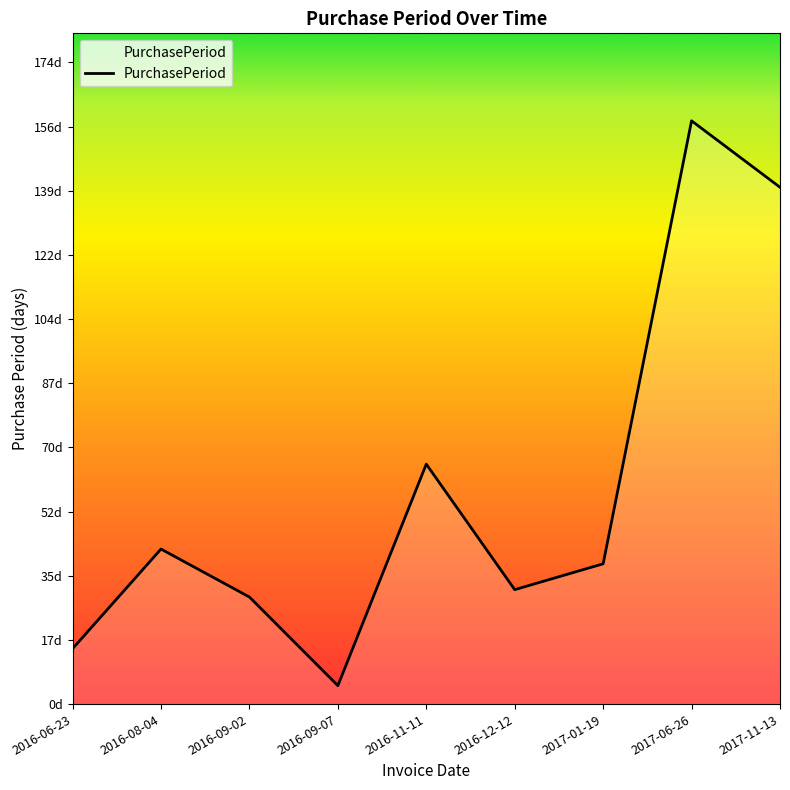

Does the chart display data point markers on the line(s)?

No